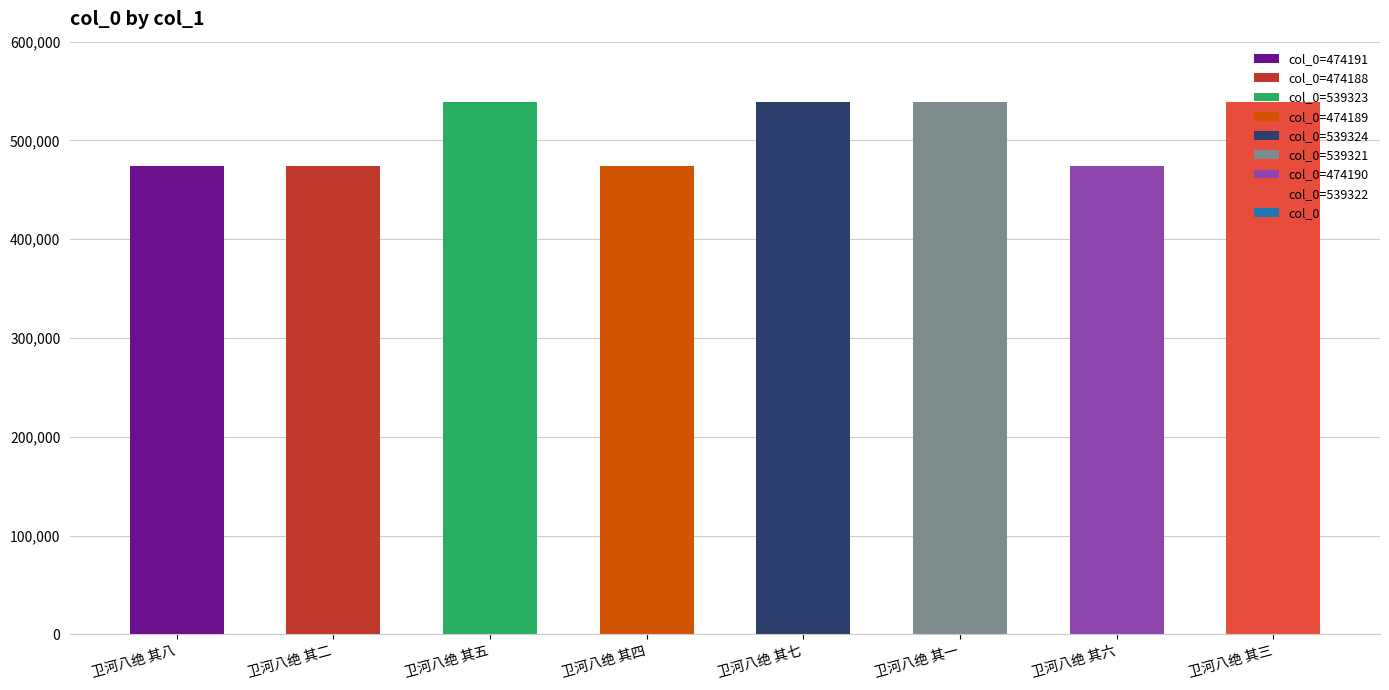

What is the label of the 1st bar from the right?

卫河八绝 其三